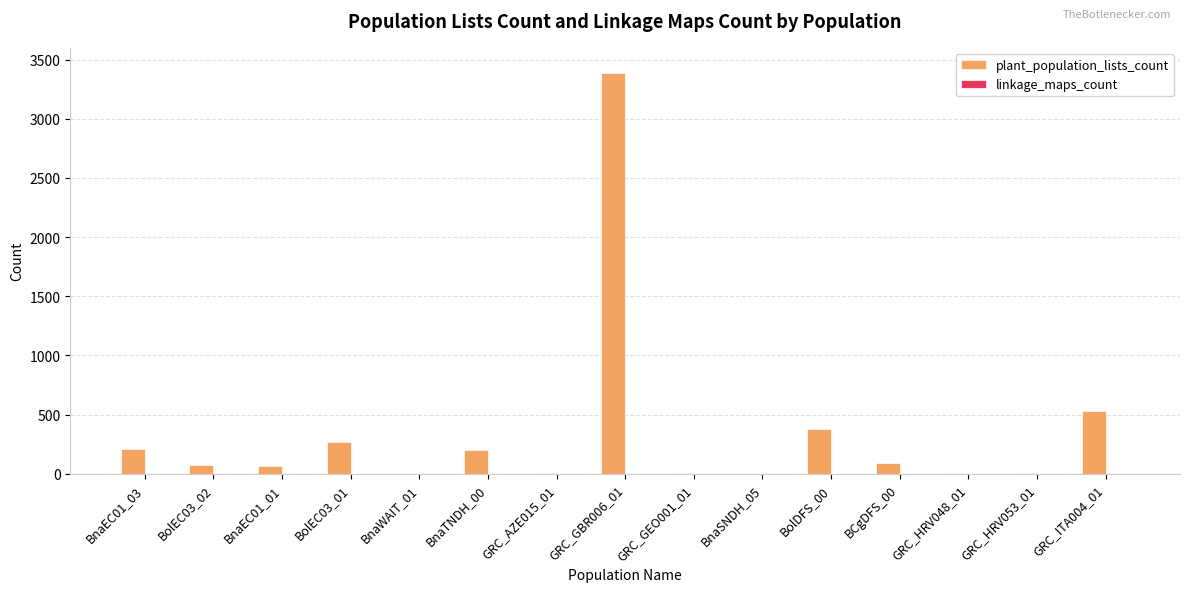

Between GRC_AZE015_01 and BolDFS_00, which series saw the biggest shift?

plant_population_lists_count